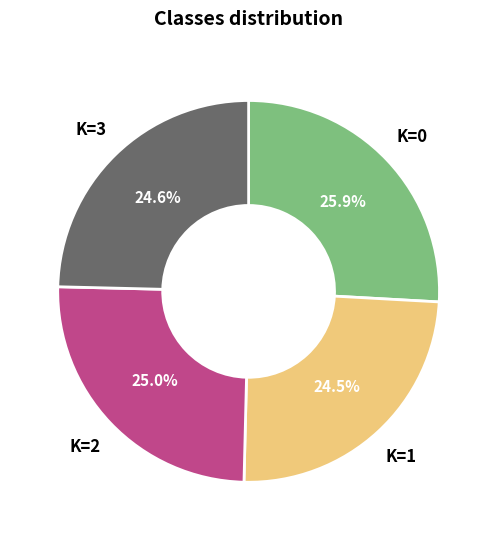

Does any single category account for the majority?

No